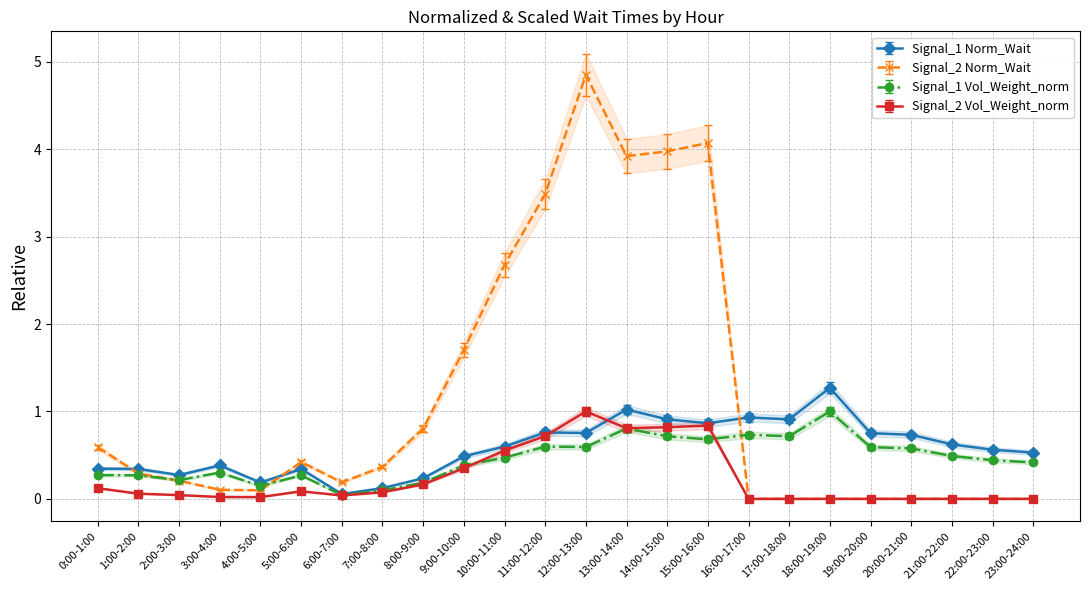

How many lines are shown in the chart?

4